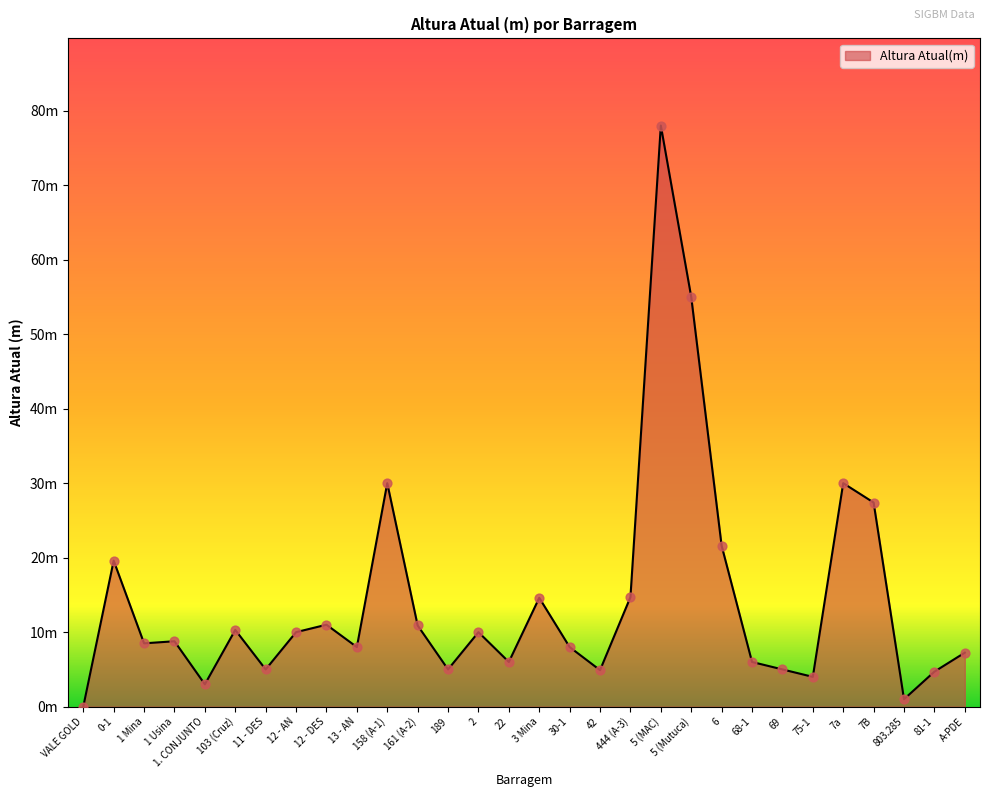

Is this an area chart (filled region under the line)?

Yes